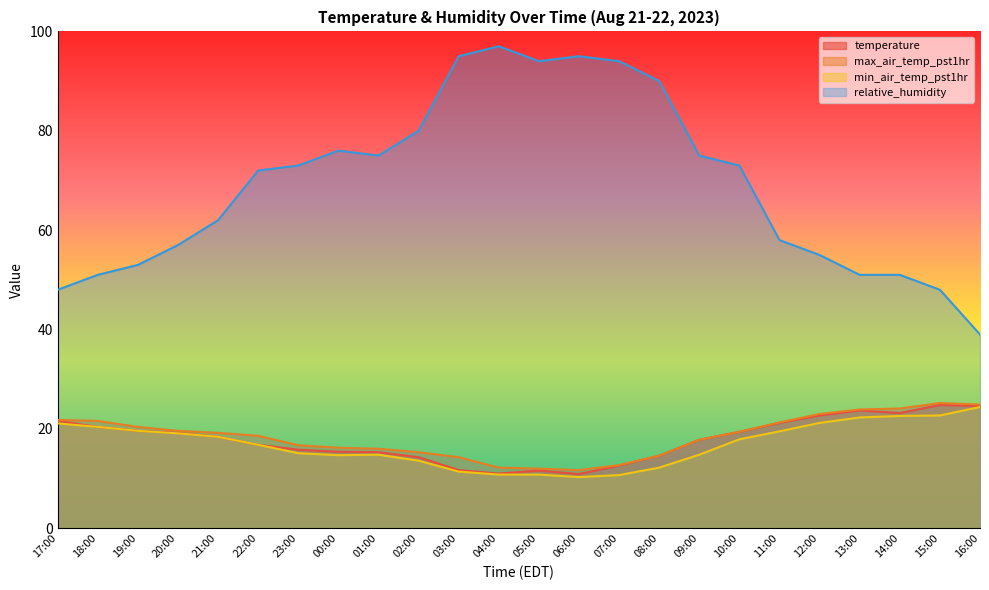

How many values in the temperature series exceed 18?

12